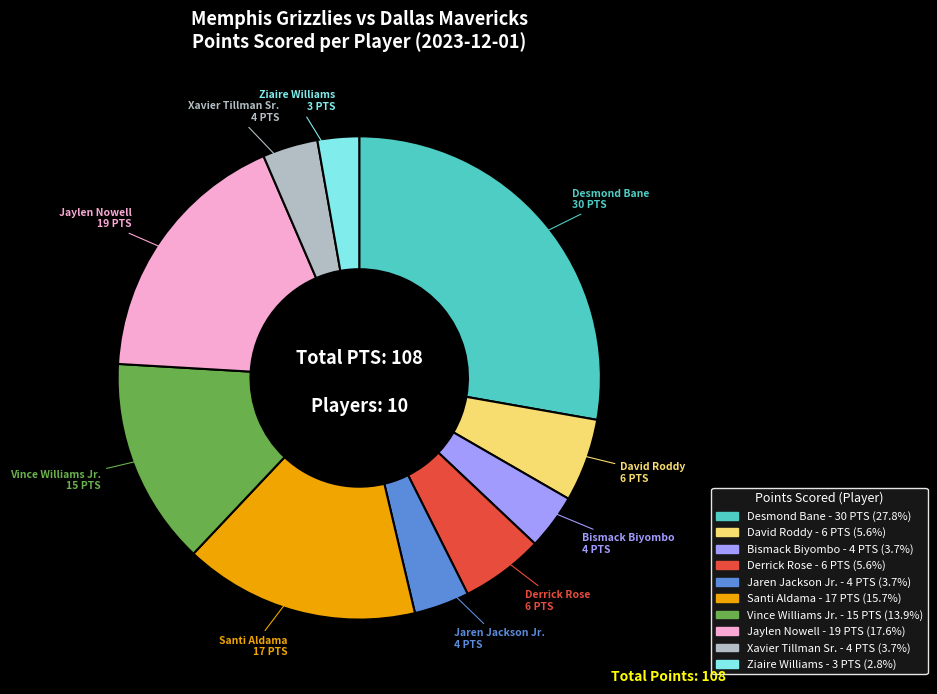

Which slice is the largest?

Desmond Bane